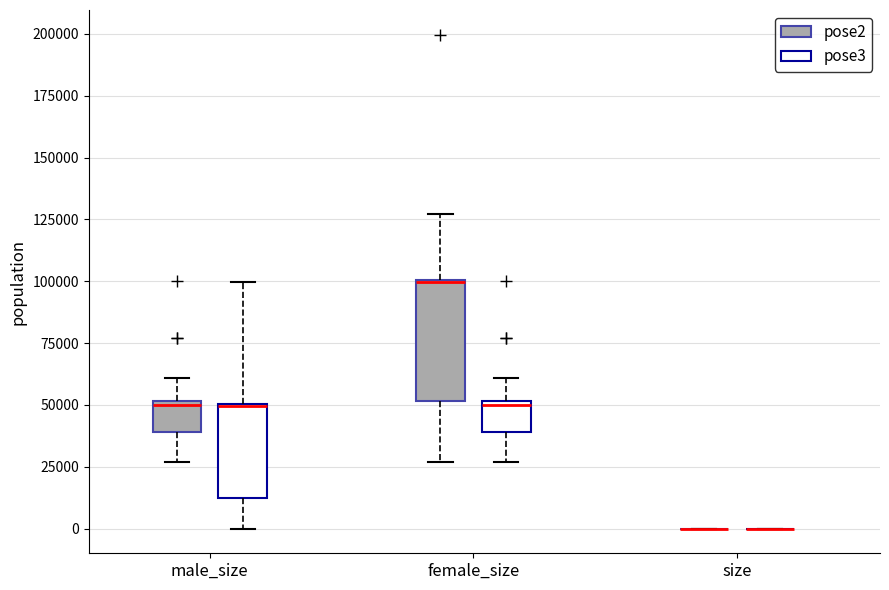

Reading left to right, transcribe this box plot: for each box, give where its median line is, the range the box spans, and where its two whiskers end, as read against the y-axis. The values are not printed on the chart, so give them approximately, as read against the axis.

male_size (pose2): median 50000 (just below the box's upper edge), box 40000 to 50000, whiskers 25000 to 60000
male_size (pose3): median 50000 (drawn on the box's upper edge), box 10000 to 50000, whiskers 0 to 100000
female_size (pose2): median 100000 (drawn on the box's upper edge), box 50000 to 100000, whiskers 25000 to 125000
female_size (pose3): median 50000 (just below the box's upper edge), box 40000 to 50000, whiskers 25000 to 60000
size (pose2): box collapsed to a line at 0, whiskers 0 to 0
size (pose3): box collapsed to a line at 0, whiskers 0 to 0